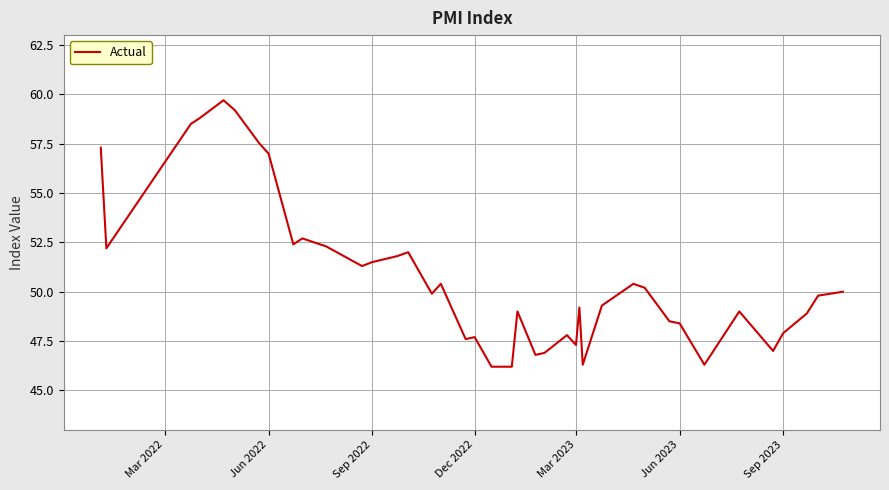

What is the smallest value displayed?

46.2